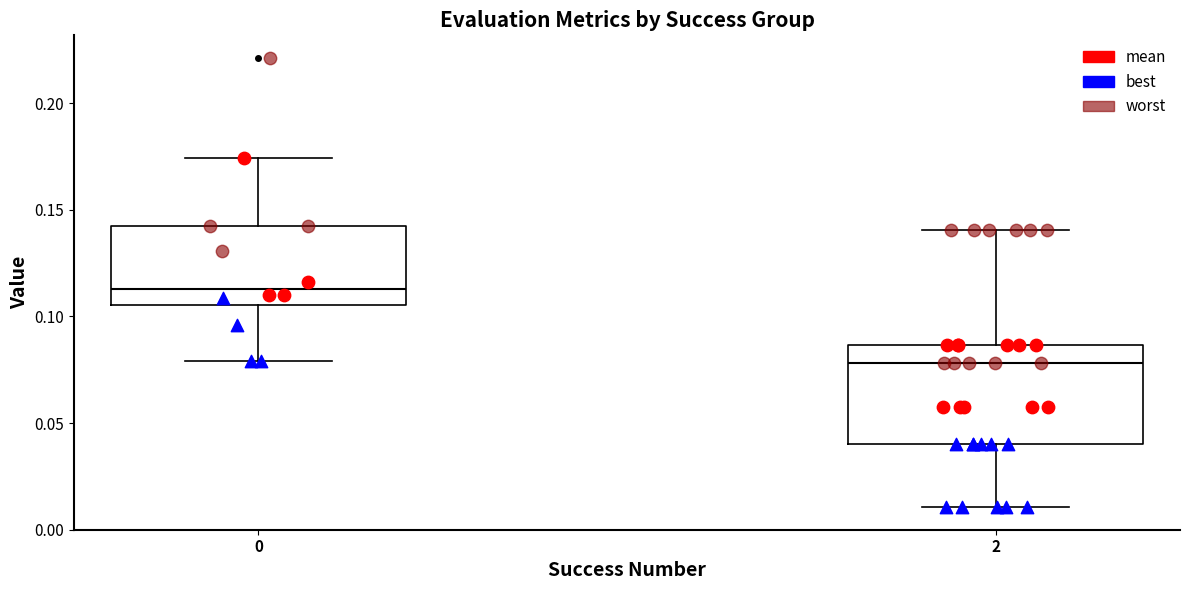

Which box has the highest median line?

0